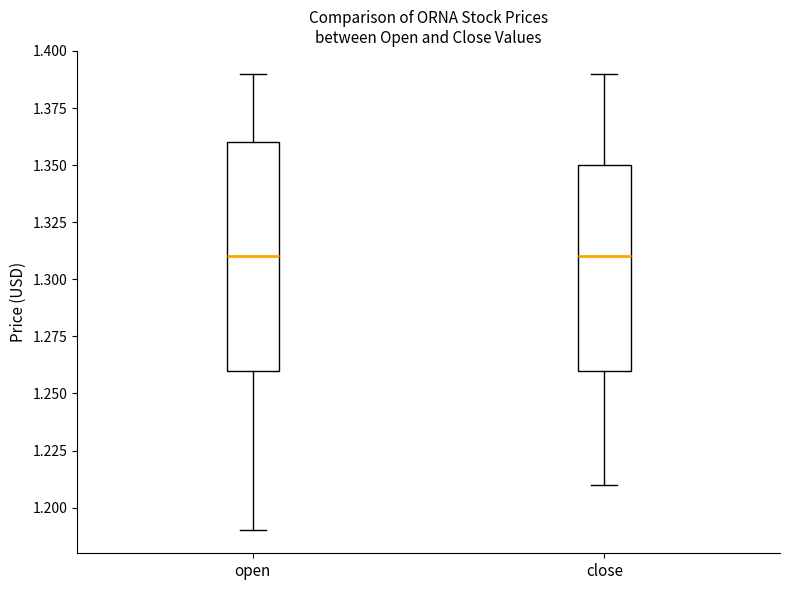

Where does the lower whisker of the box for open end on the y-axis? The values are not printed on the chart, so give them approximately, as read against the axis.

1.19